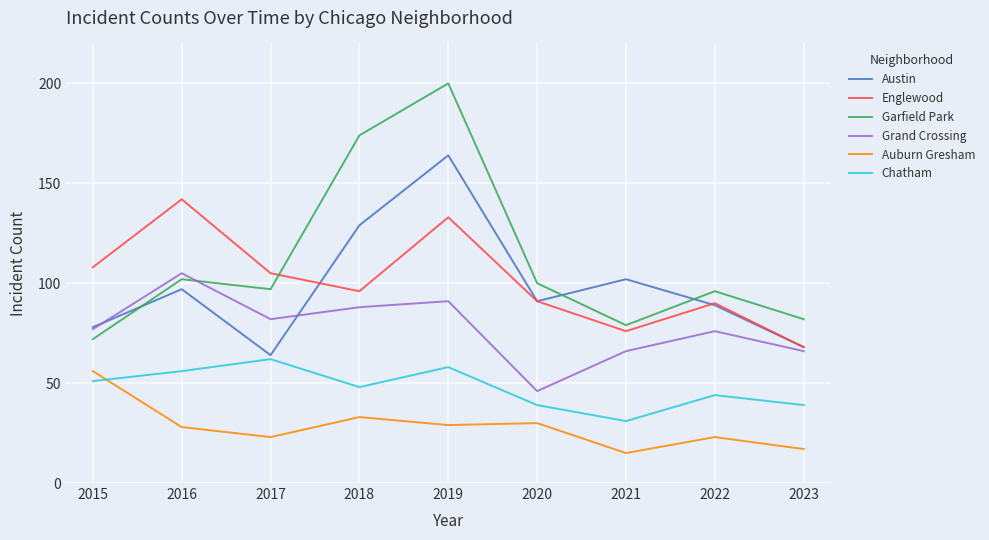

Where do Englewood and Garfield Park first cross each other?

2017 and 2018